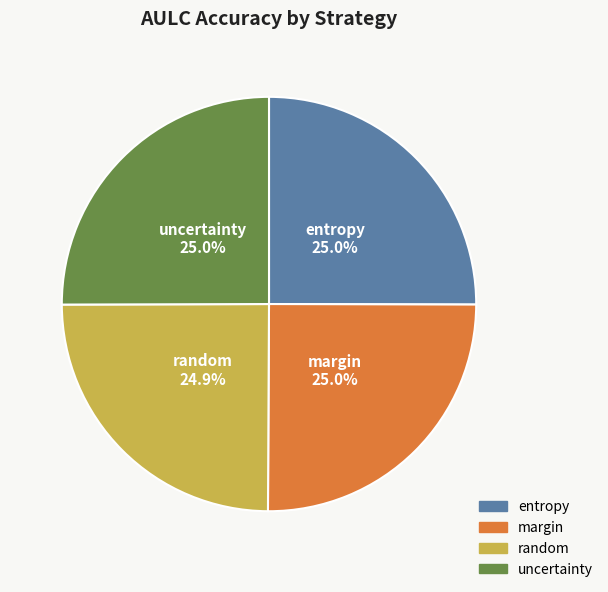

The uncertainty slice represents 33% of the pie. True or false?

False